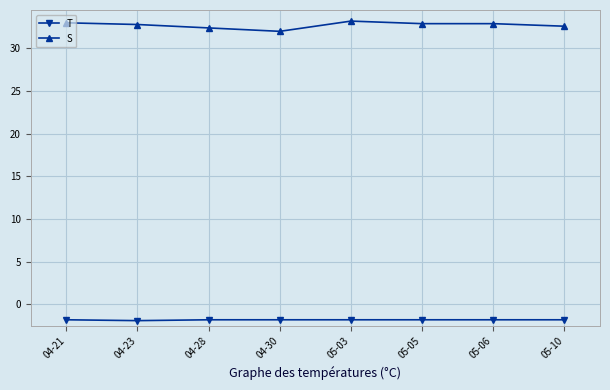

What is the value of the S point at the 4th from the left?

32.0